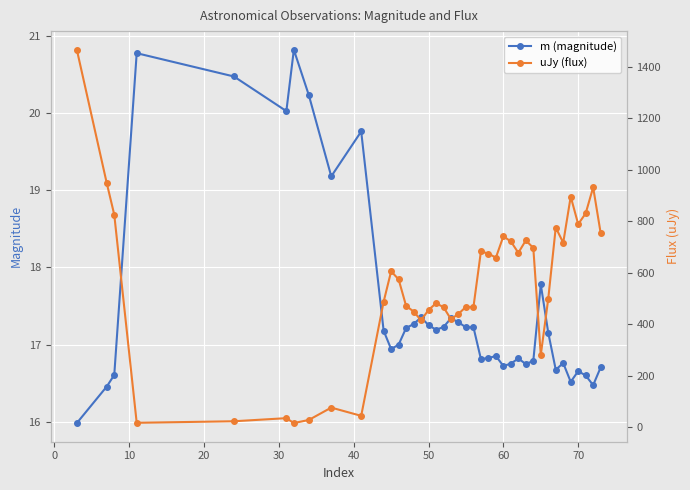

The m (magnitude) series shows 30.1 at 50. True or false?

False